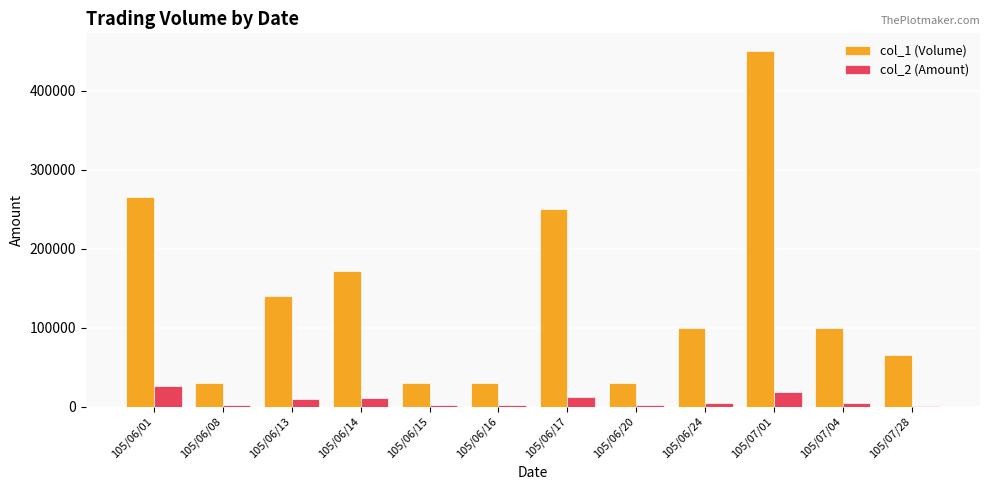

What is the maximum value shown in the chart?

450000